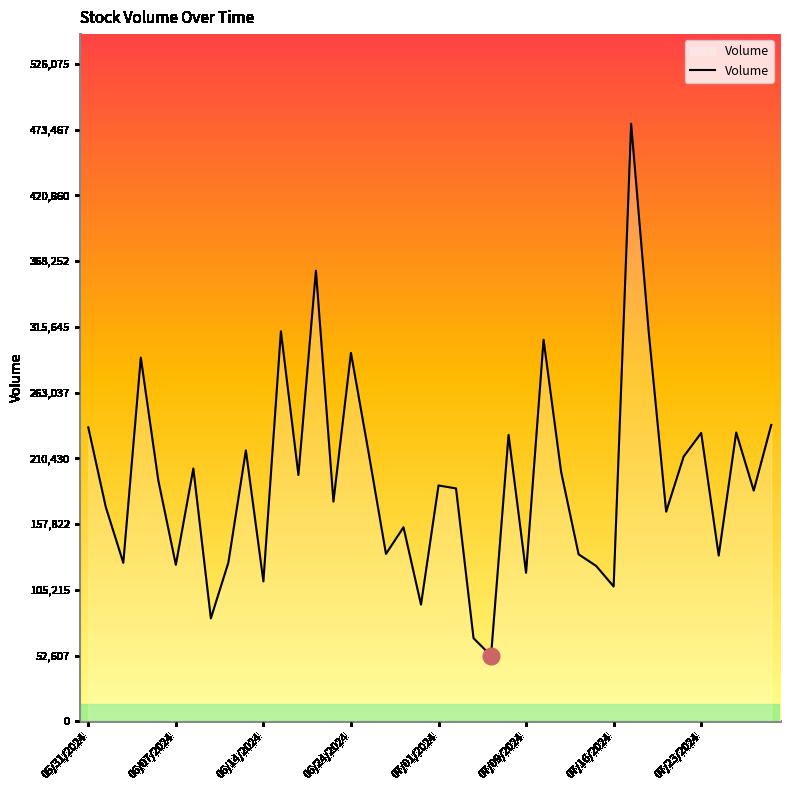

What is the minimum value shown in the chart?

52620